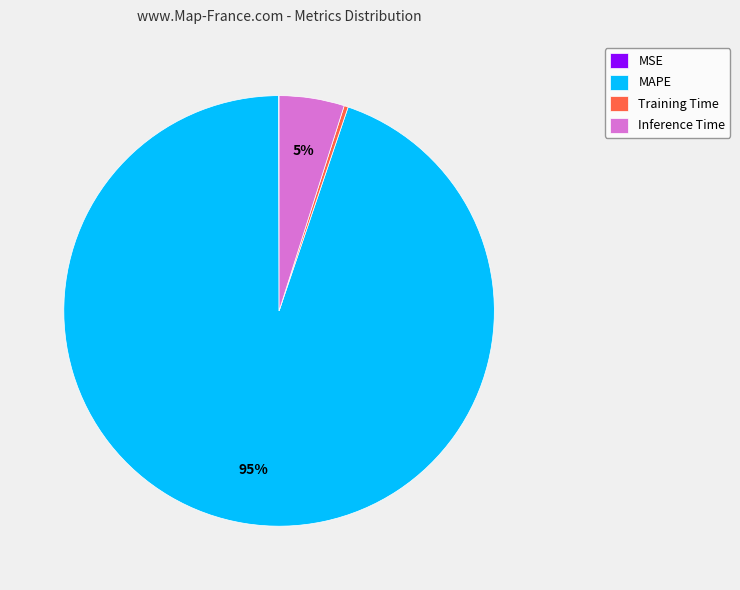

To the nearest percent, what is the difference between the largest and smallest slice percentages?

95%